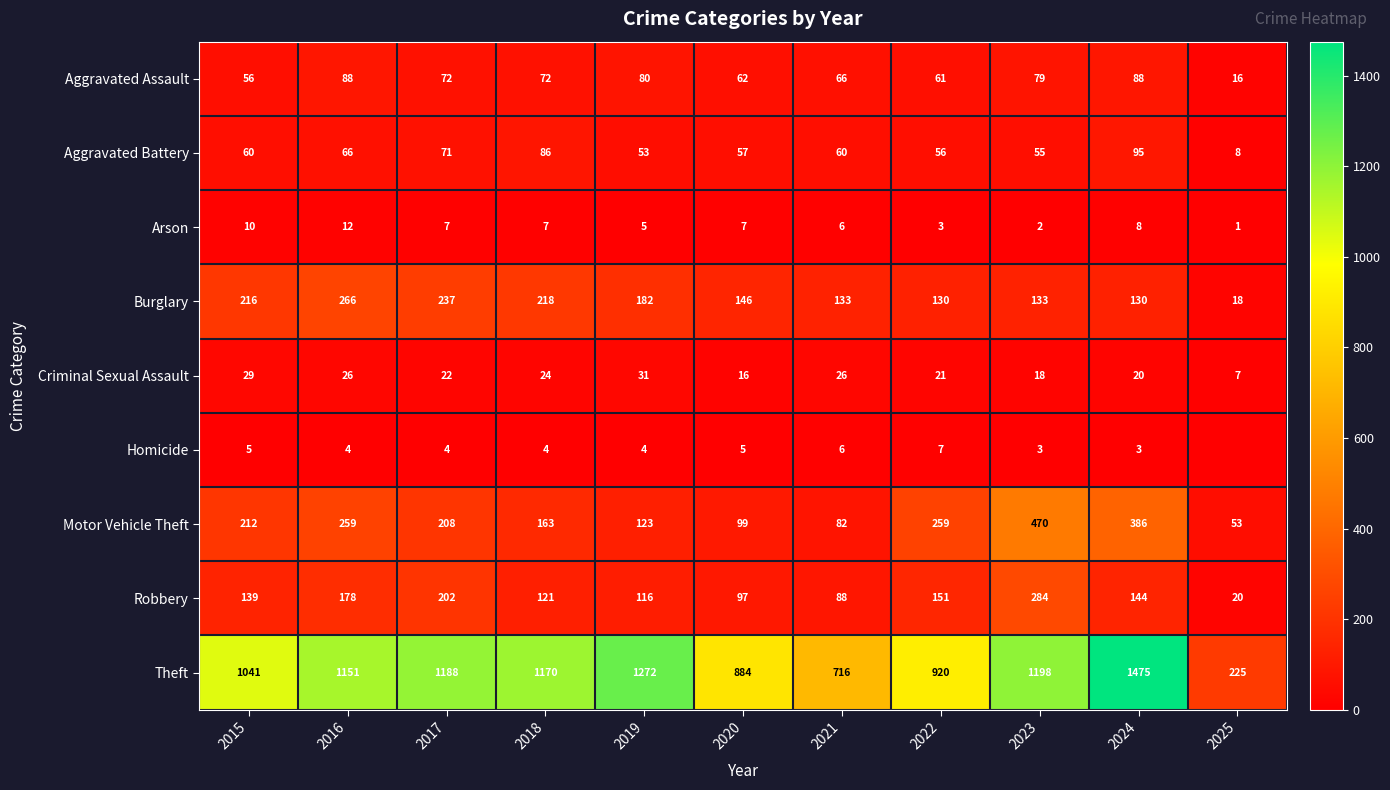

Between 2018 and 2024, which series saw the biggest shift?

Theft